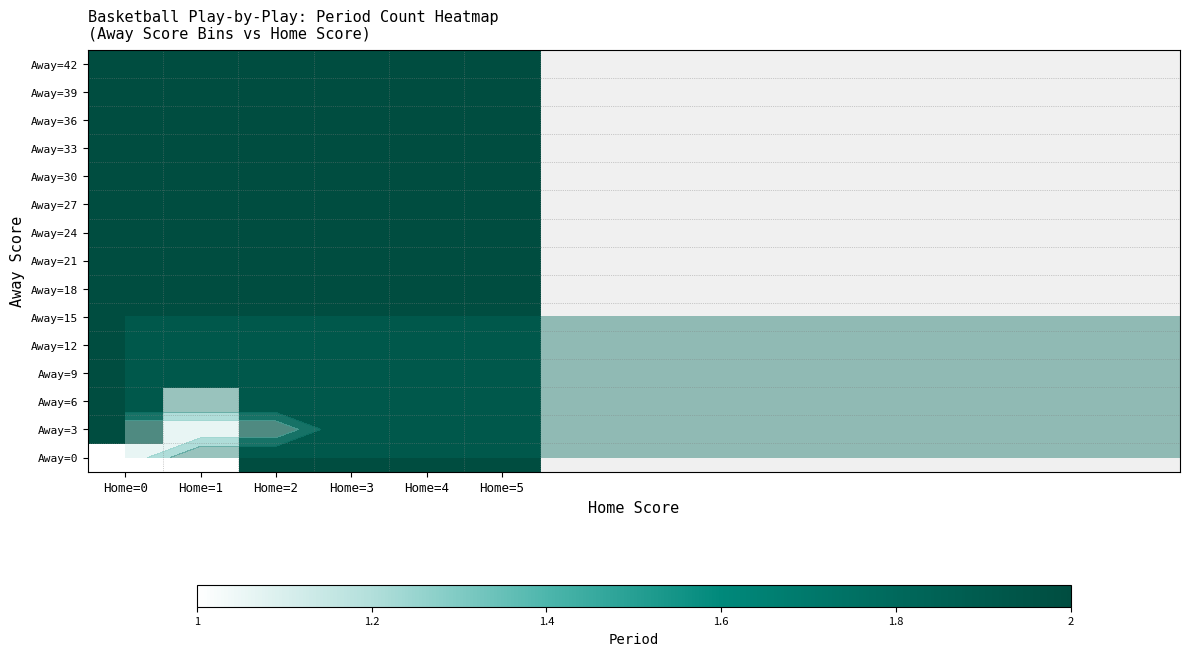

What is the sum of the Away=42 values at Home=3 and Home=2?

4